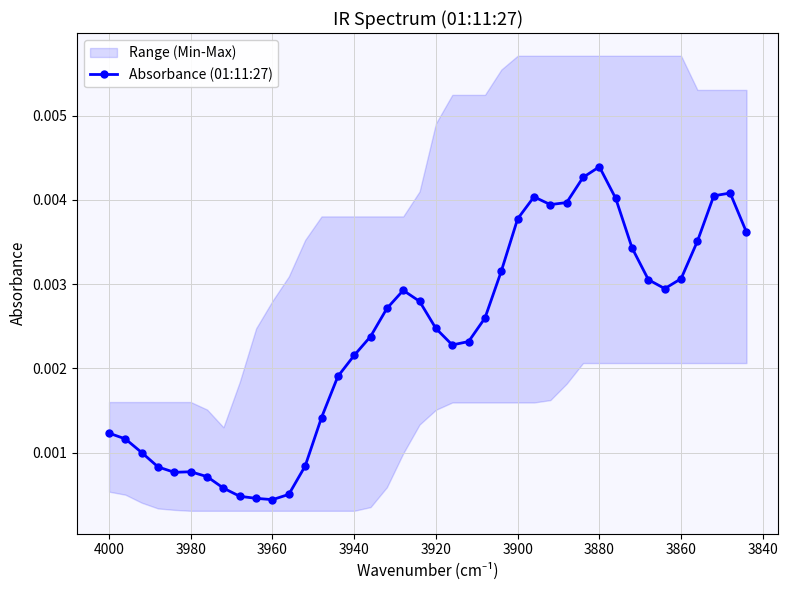

The value at 26 is 0.0. True or false?

False